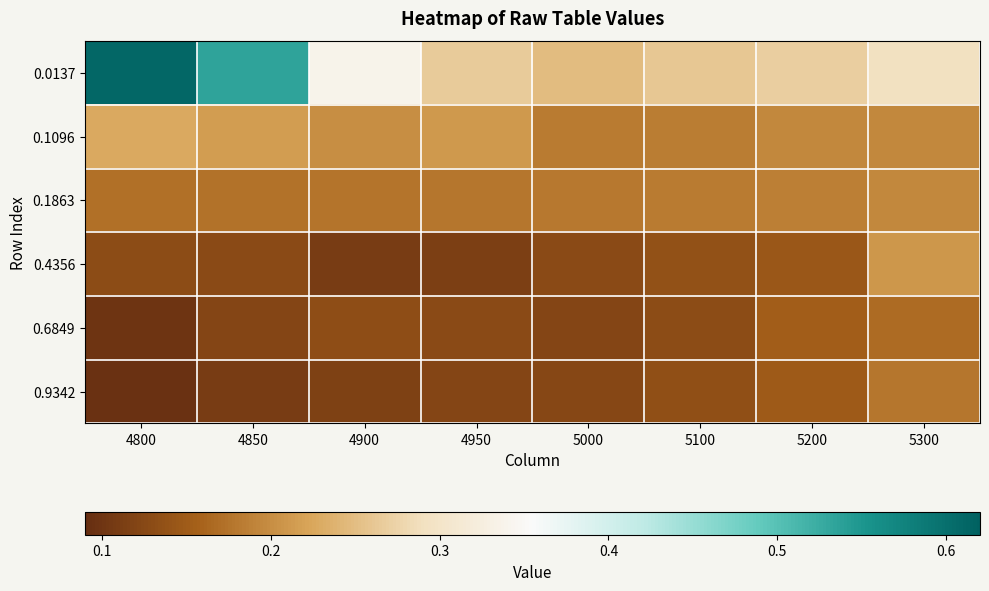

Which label corresponds to the largest value in the chart?

4800